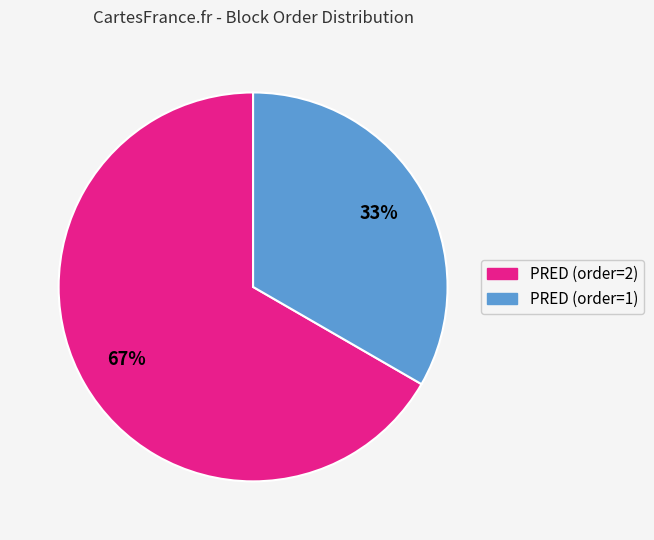

How many segments does this pie chart have?

2